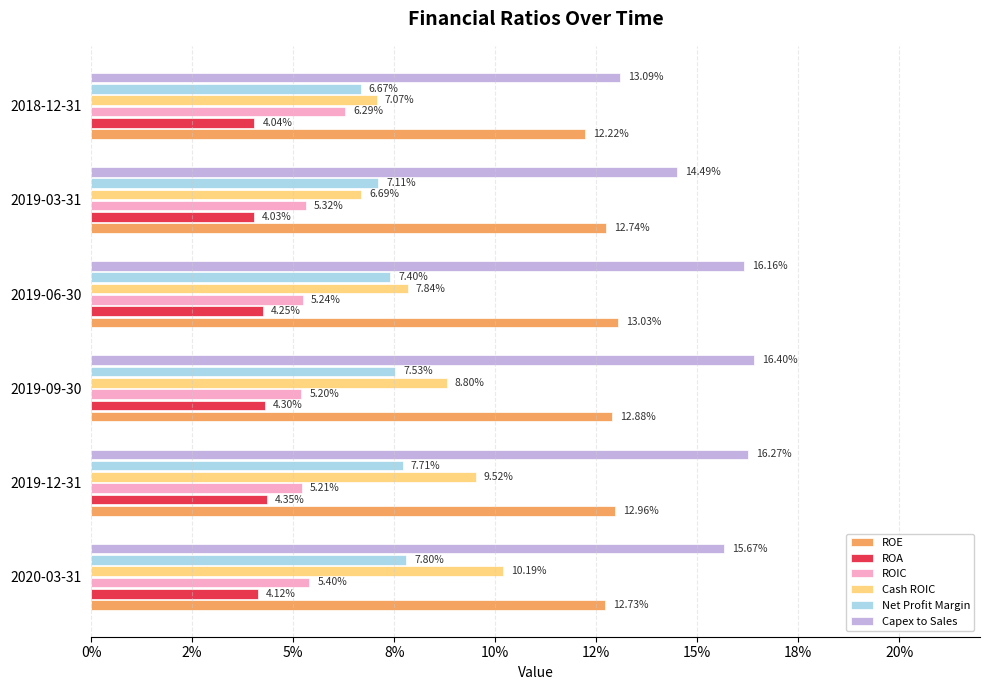

What are all the series names shown in the legend?

ROE, ROA, ROIC, Cash ROIC, Net Profit Margin, Capex to Sales